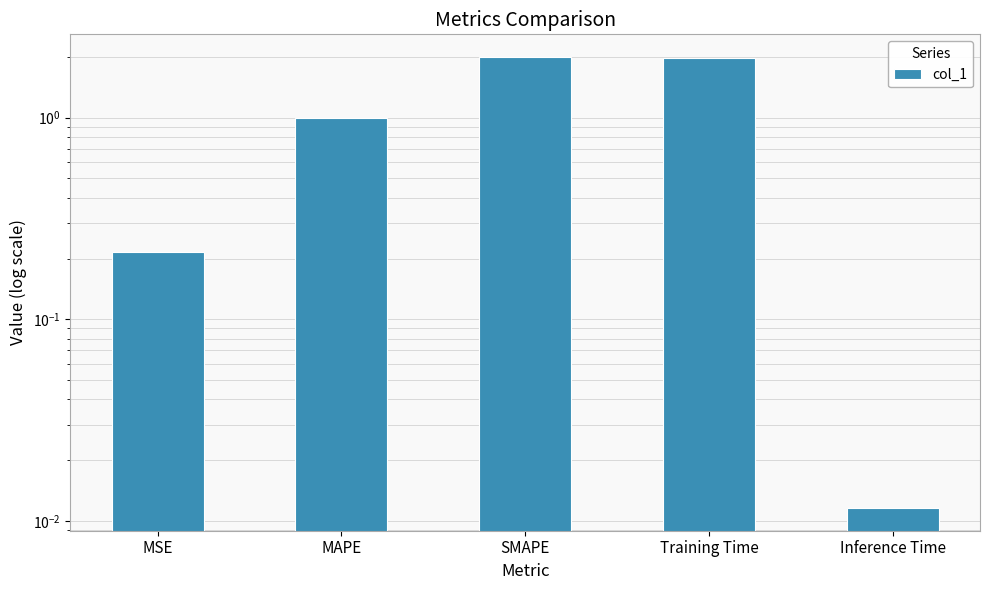

Reading left to right, list all the values displayed in this chart.

MSE=0.2	MAPE=1.0	SMAPE=2.0	Training Time=2.0	Inference Time=0.0